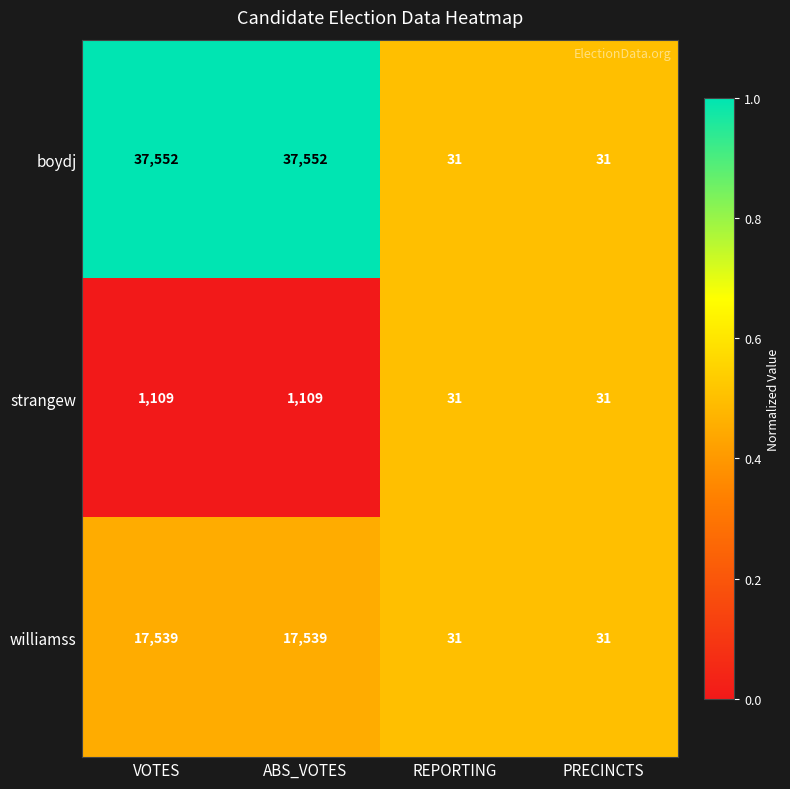

How many distinct data groups are displayed?

3